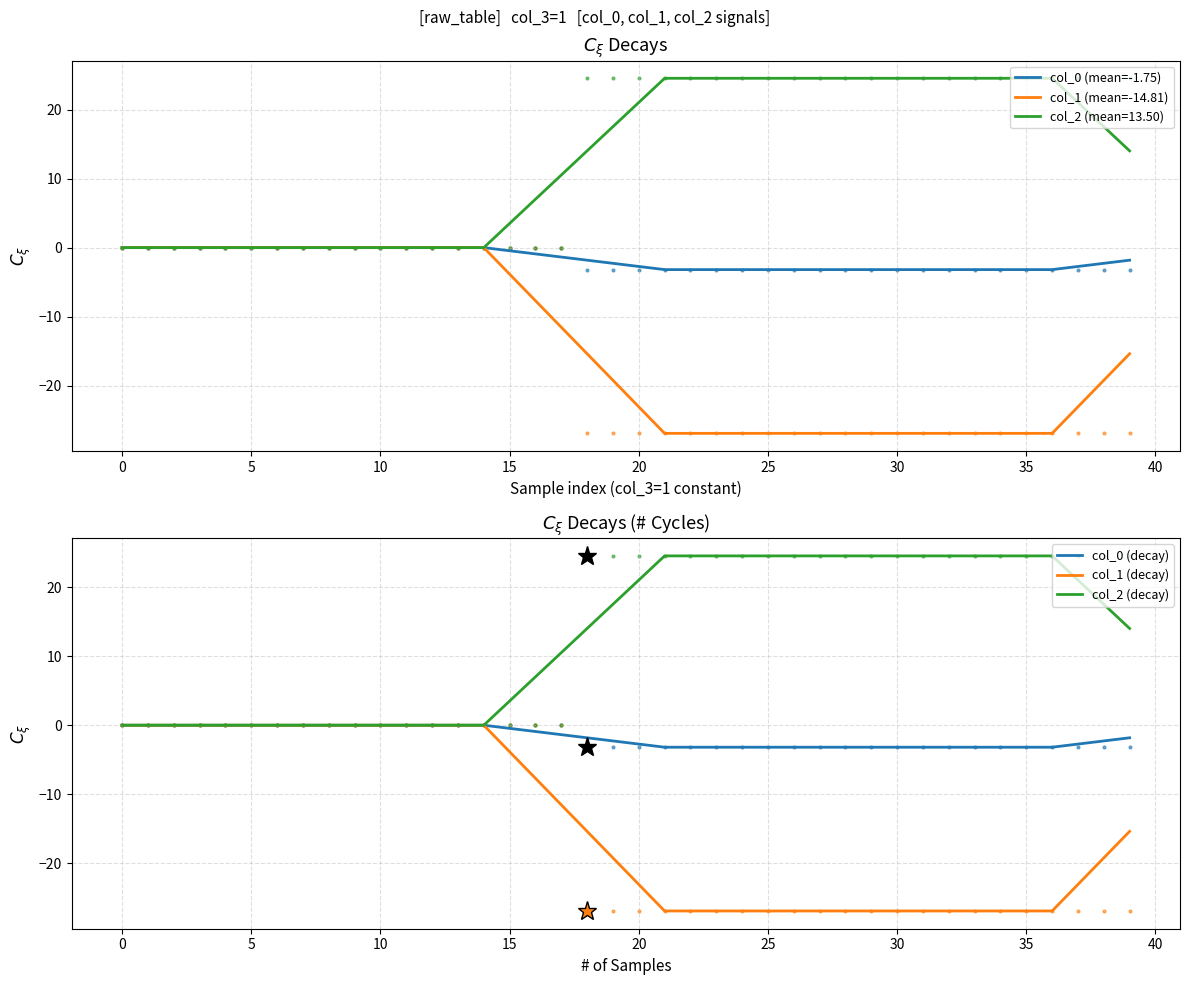

Which series has the largest total across all categories?

col_2 (decay)